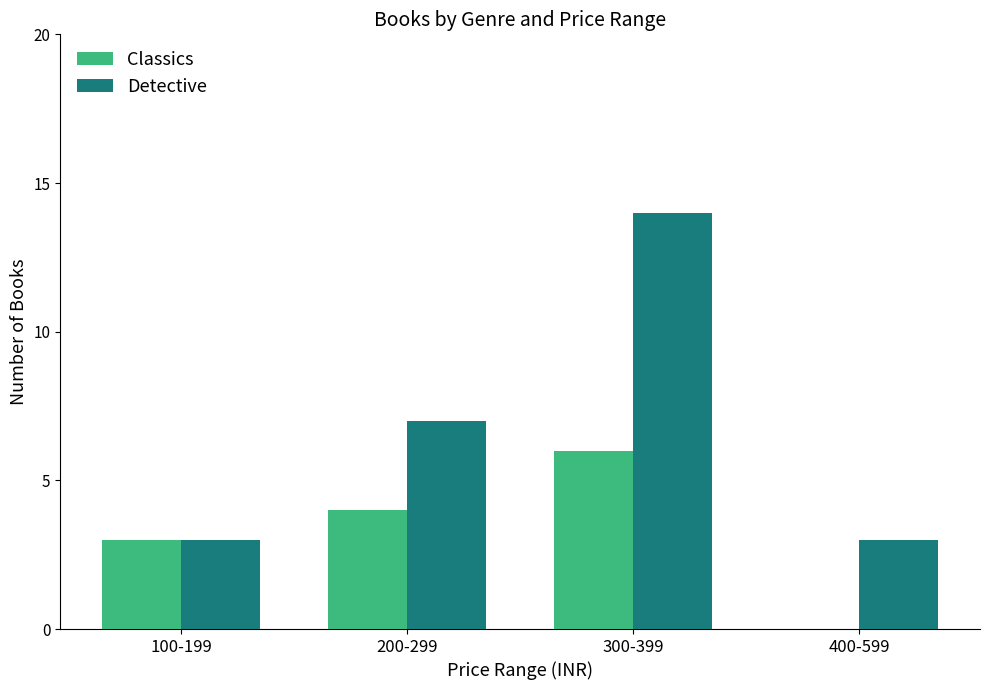

Are the bars horizontal?

No